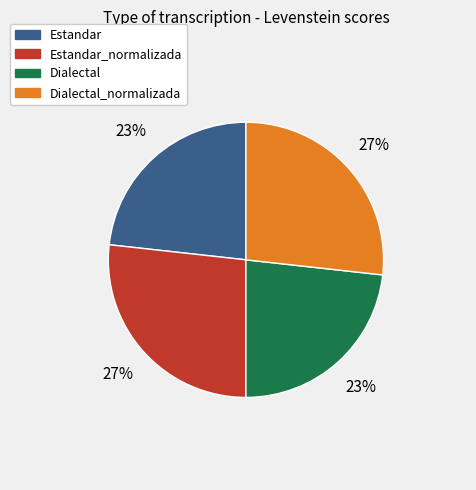

To the nearest percent, what is the combined percentage of Dialectal and Estandar?

46%